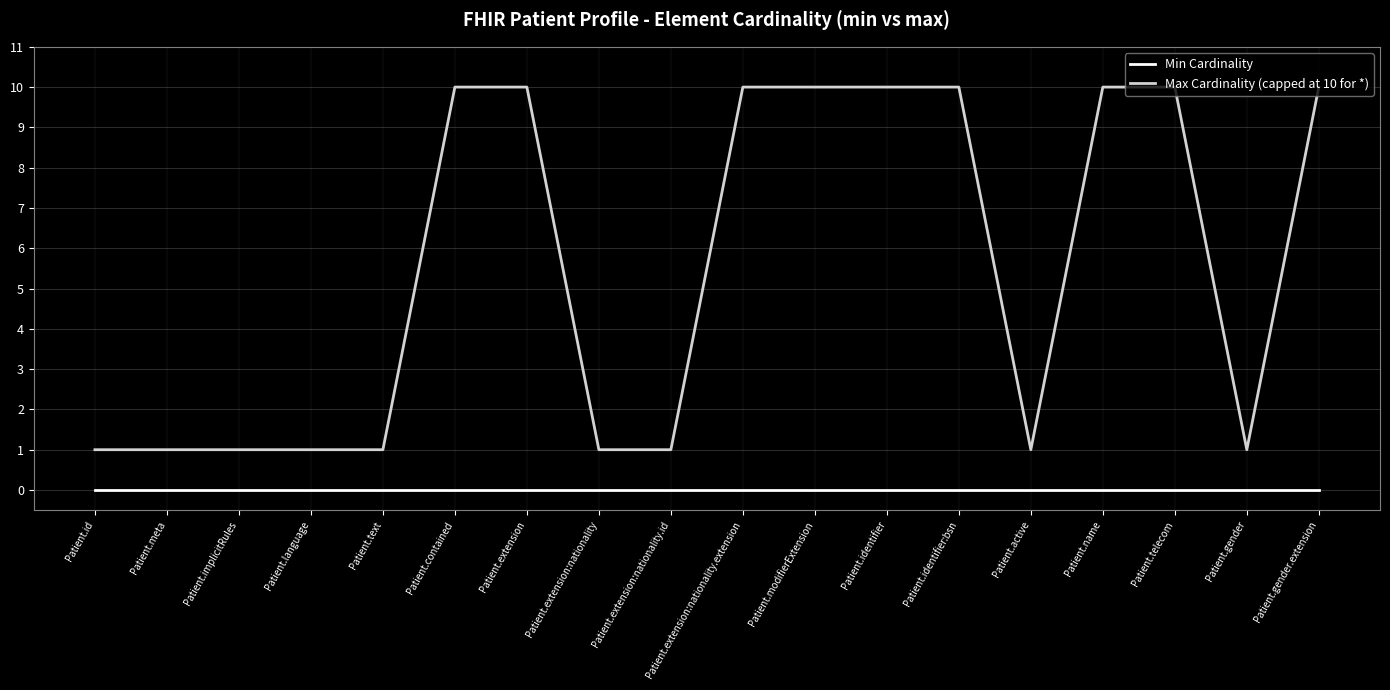

Which series has the widest spread of values?

Max Cardinality (capped at 10 for *)